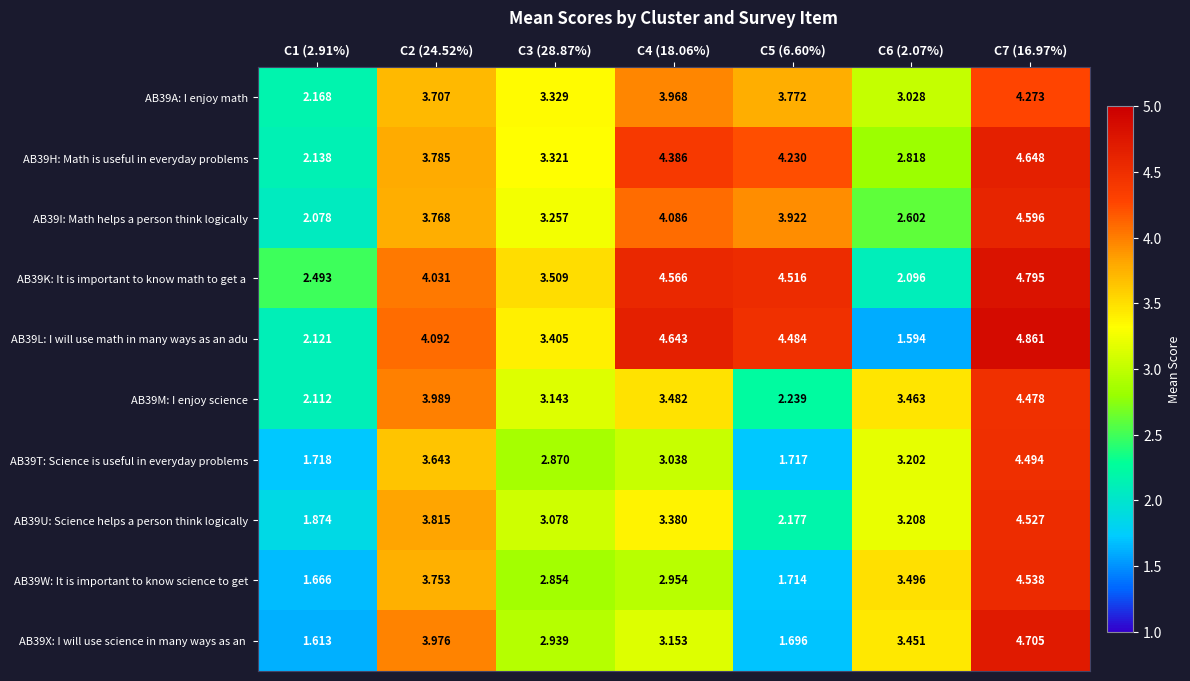

What is the difference between the highest and lowest values at C2 (24.52%)?

0.4